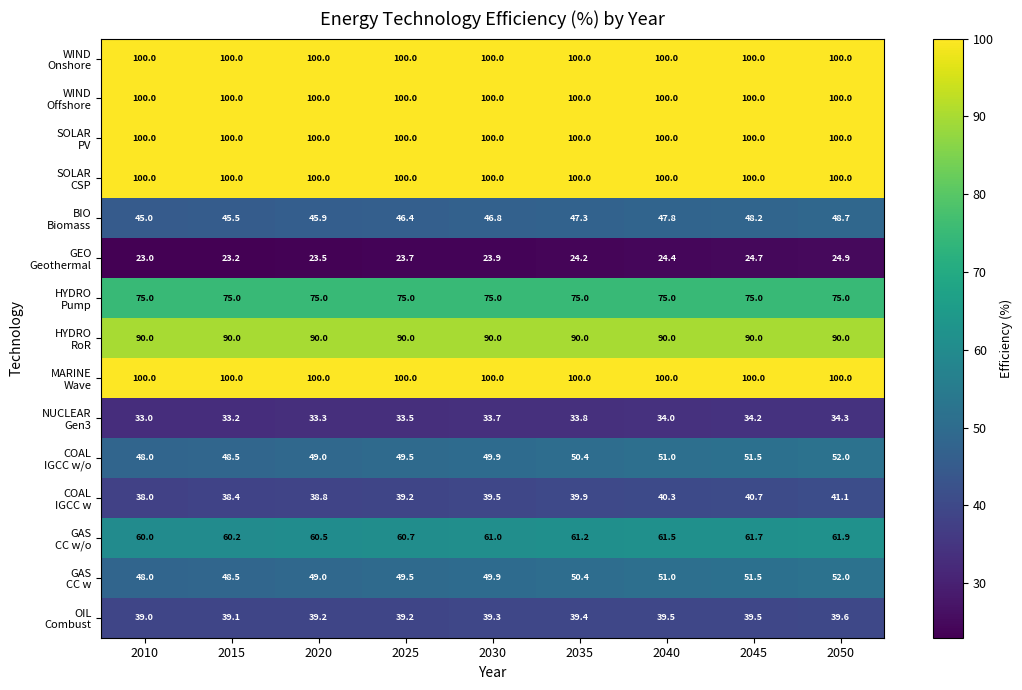

What is the maximum value shown in the chart?

100.0